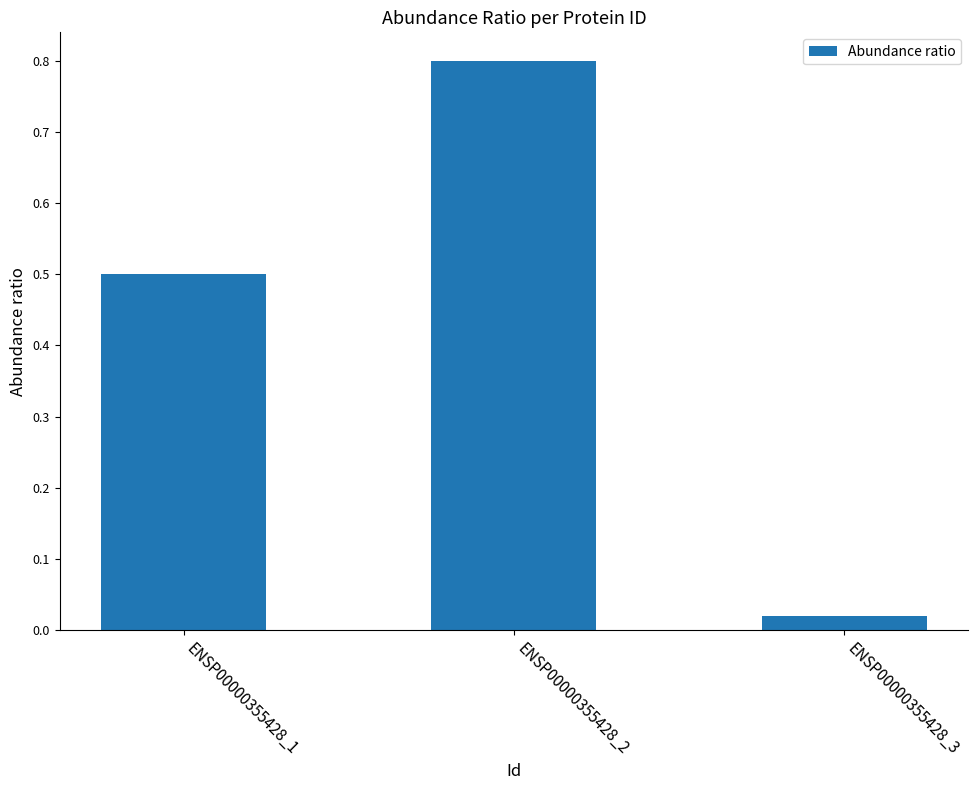

What is the average value?

0.4